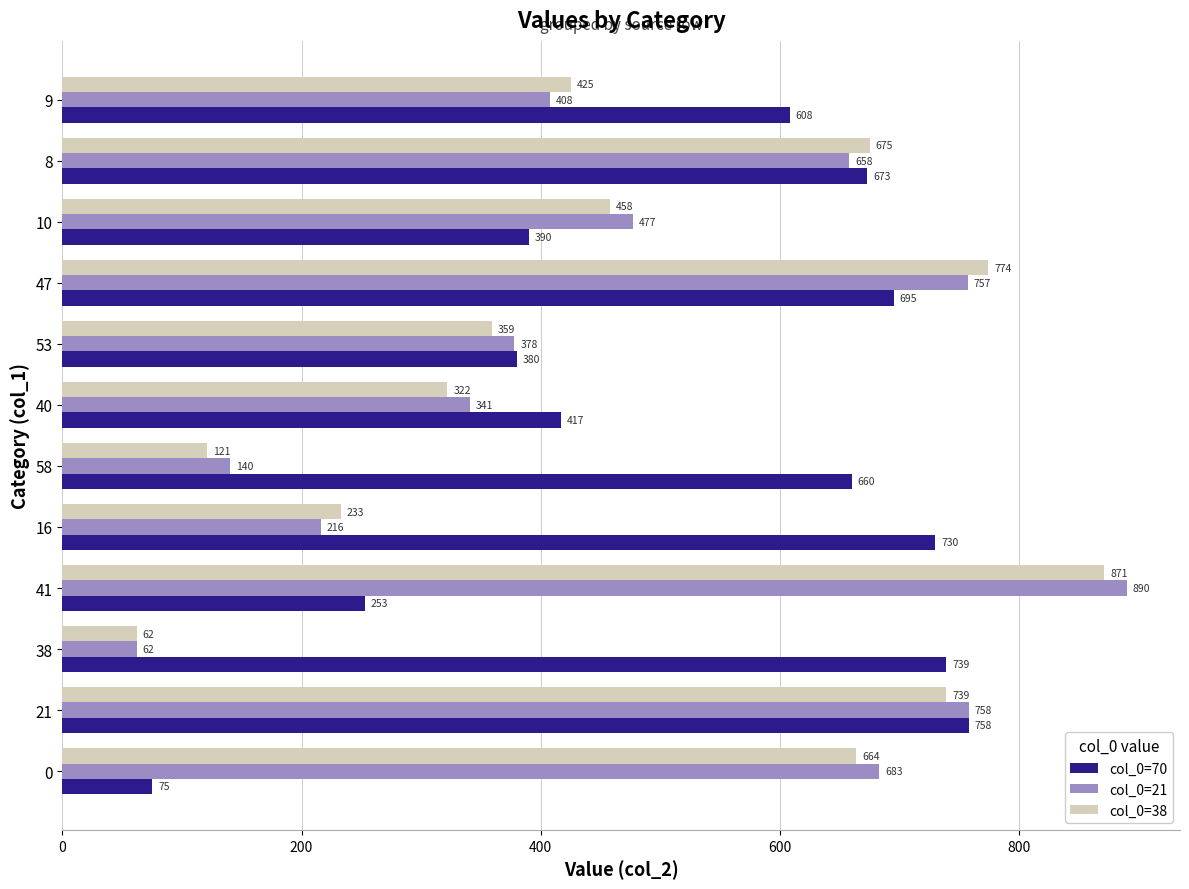

What is the difference between the highest and lowest values at 8?

17